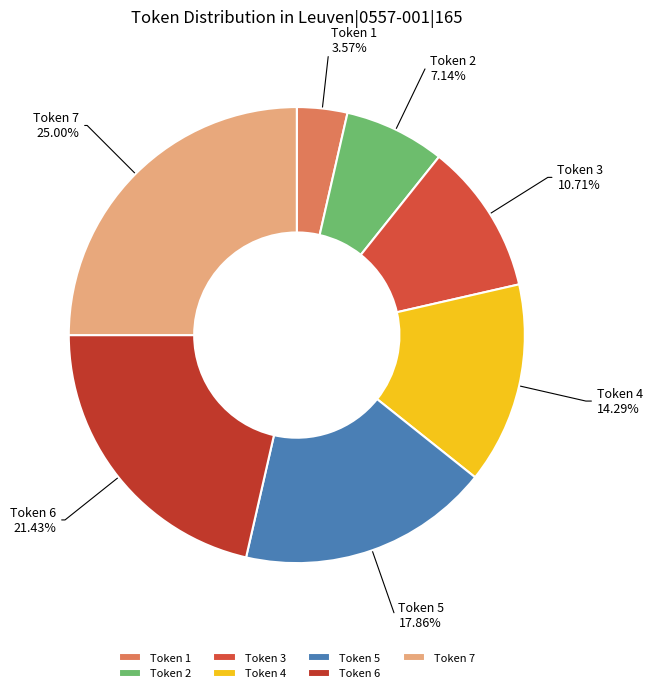

Approximately how many times larger is the value at Token 4 compared to Token 5?

0.8